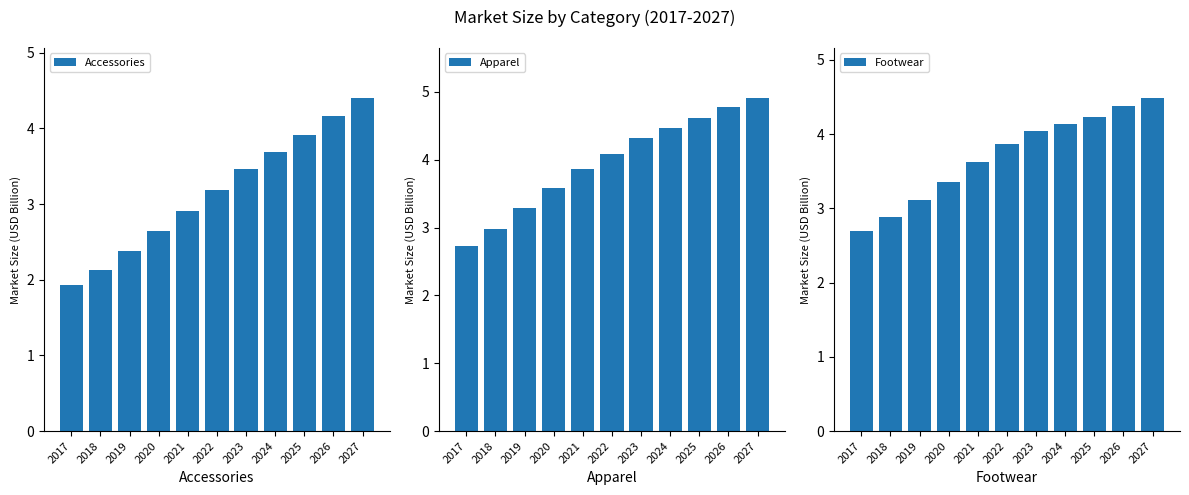

What is the difference between the maximum and minimum values in the Accessories series?

2.5